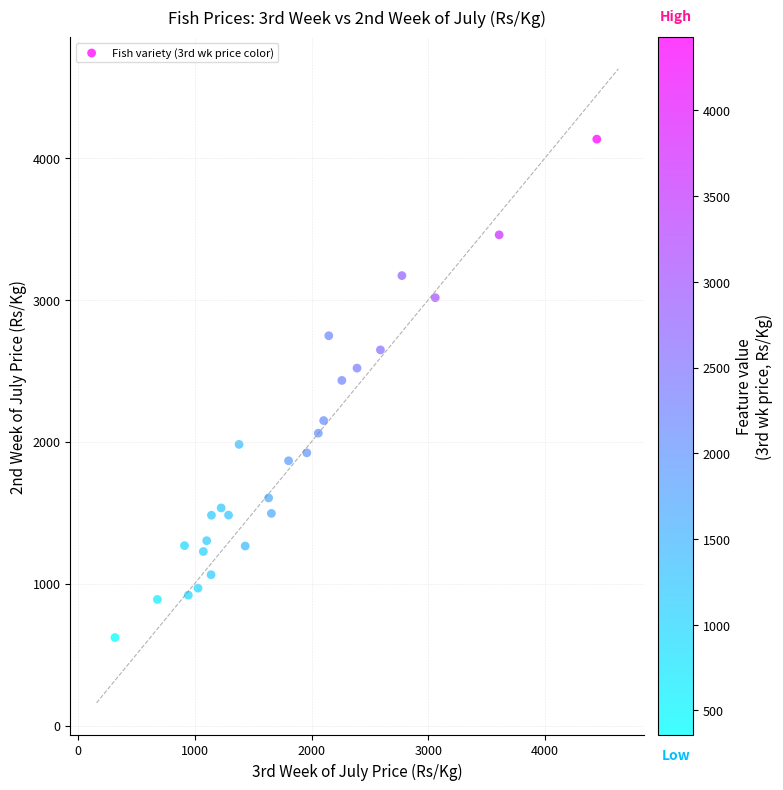

What is the range of X values (max minus min)?

4124.3